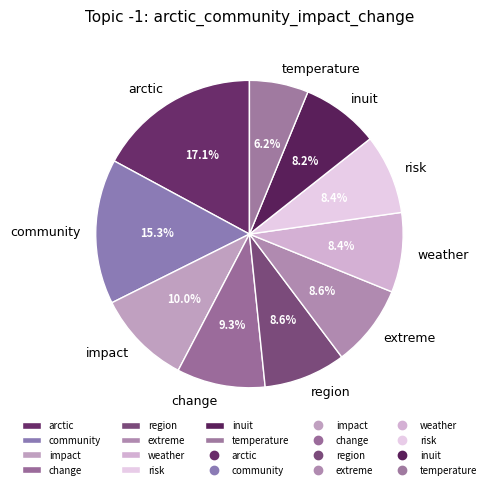

Is the sum of impact and community greater than half?

No